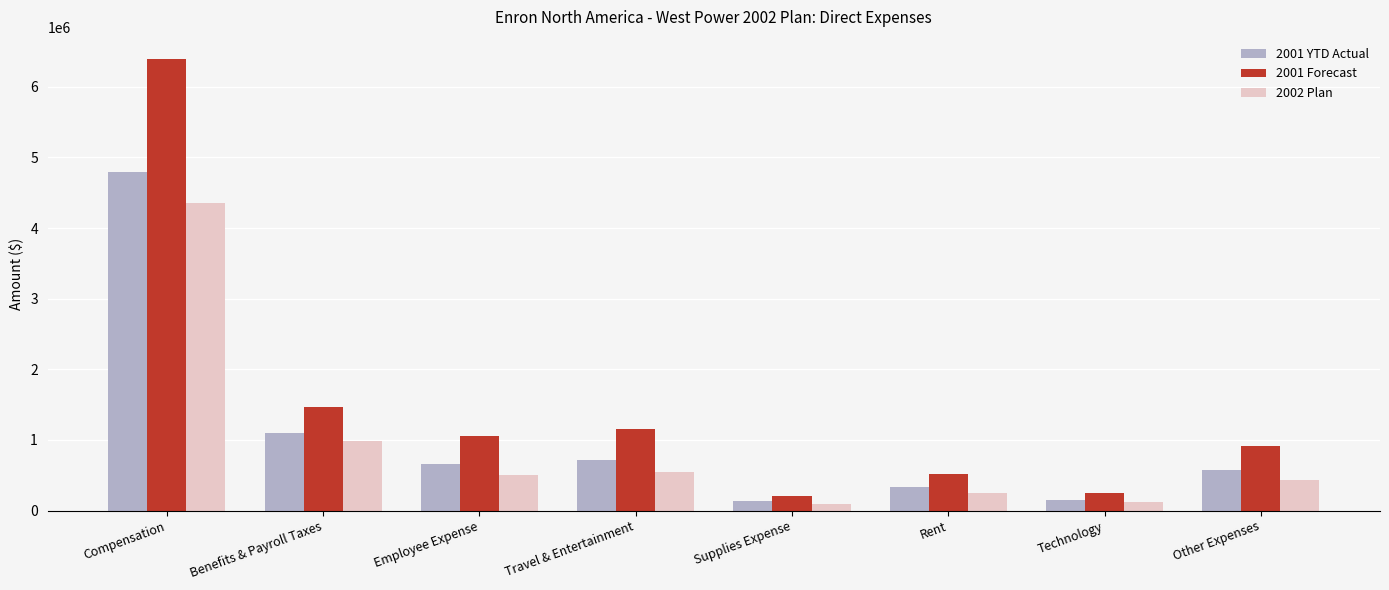

What is the smallest value displayed?

97319.3